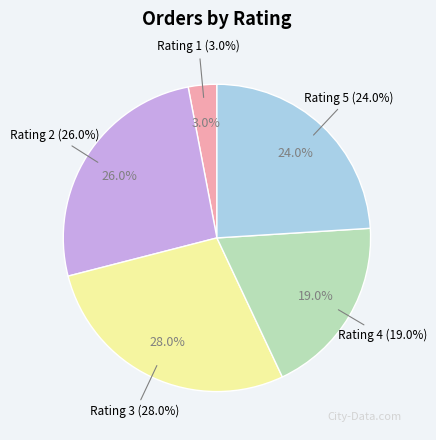

Rank the categories by value from highest to lowest.

Rating 3, Rating 2, Rating 5, Rating 4, Rating 1